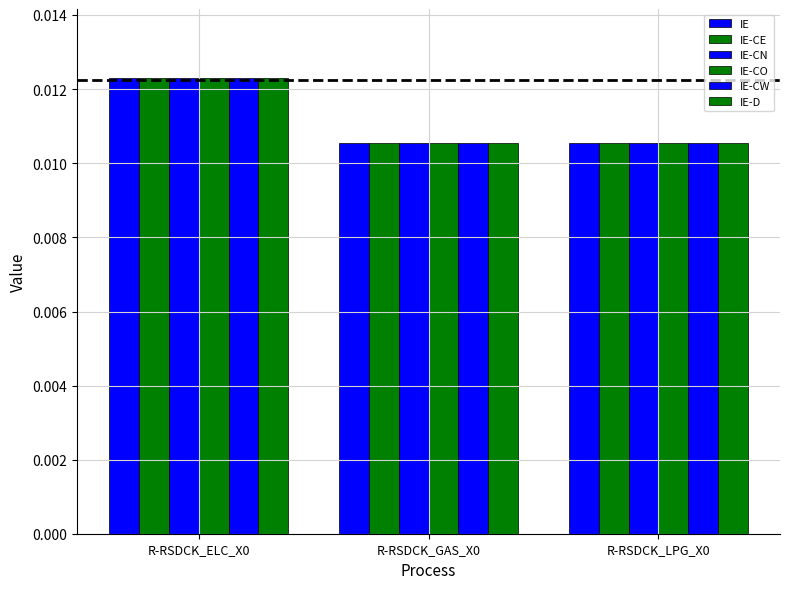

How many series are shown in this chart?

6